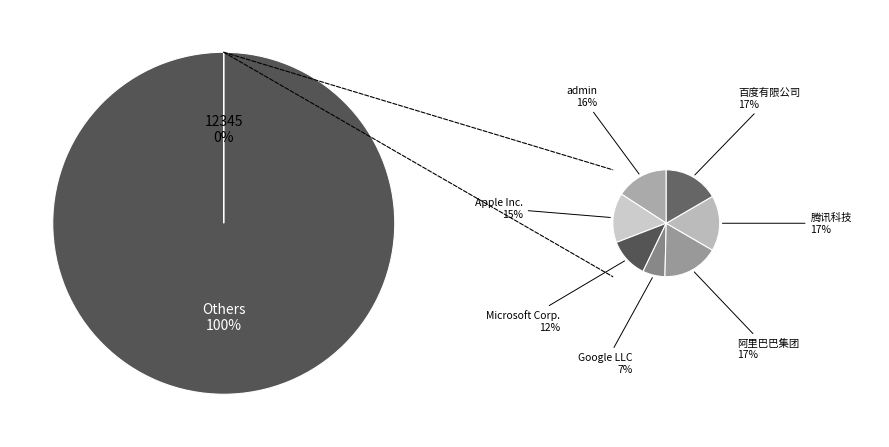

Is it true that 腾讯科技 is 17% of the pie?

True